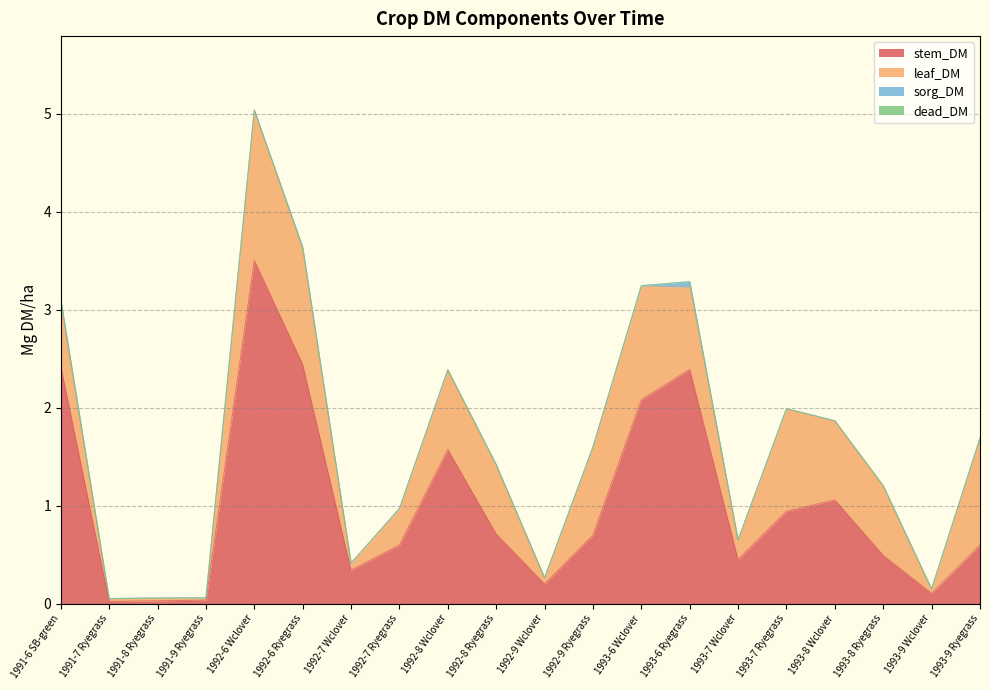

What is the label of the 20th point from the right?

1991-6 SB-green